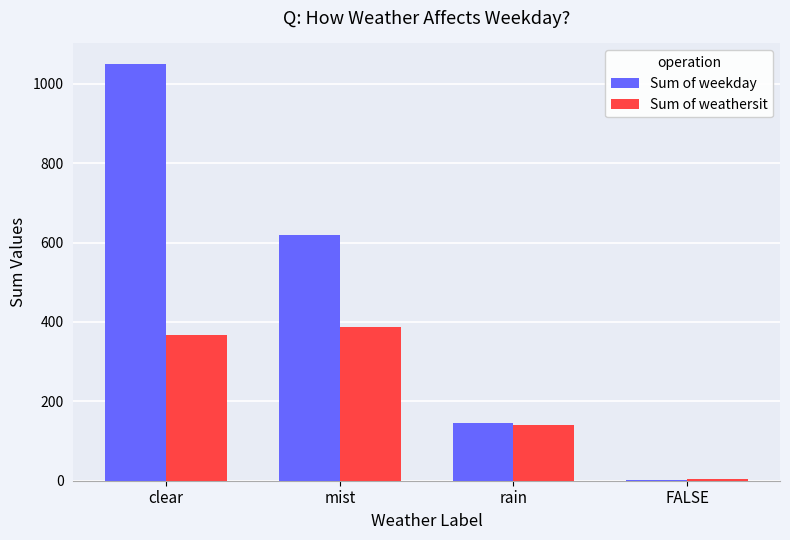

What is the total value across all series at clear?

1417